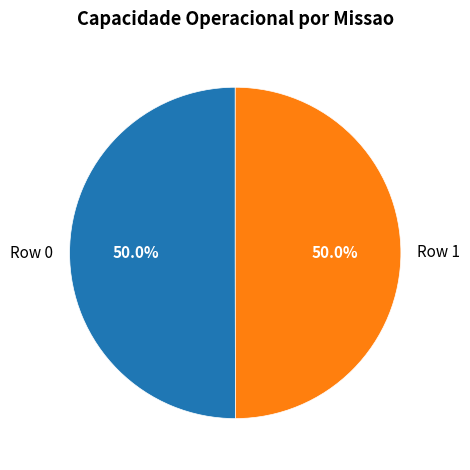

How many slices are in this pie chart?

2